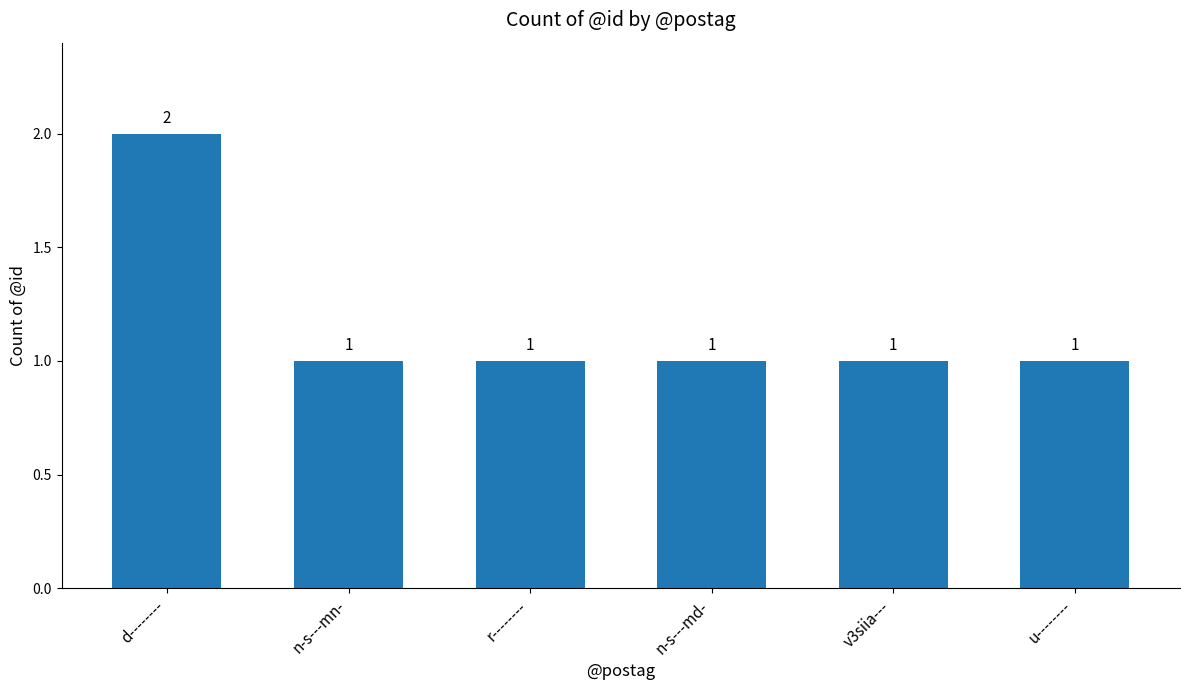

What is the difference between the maximum and minimum values?

1